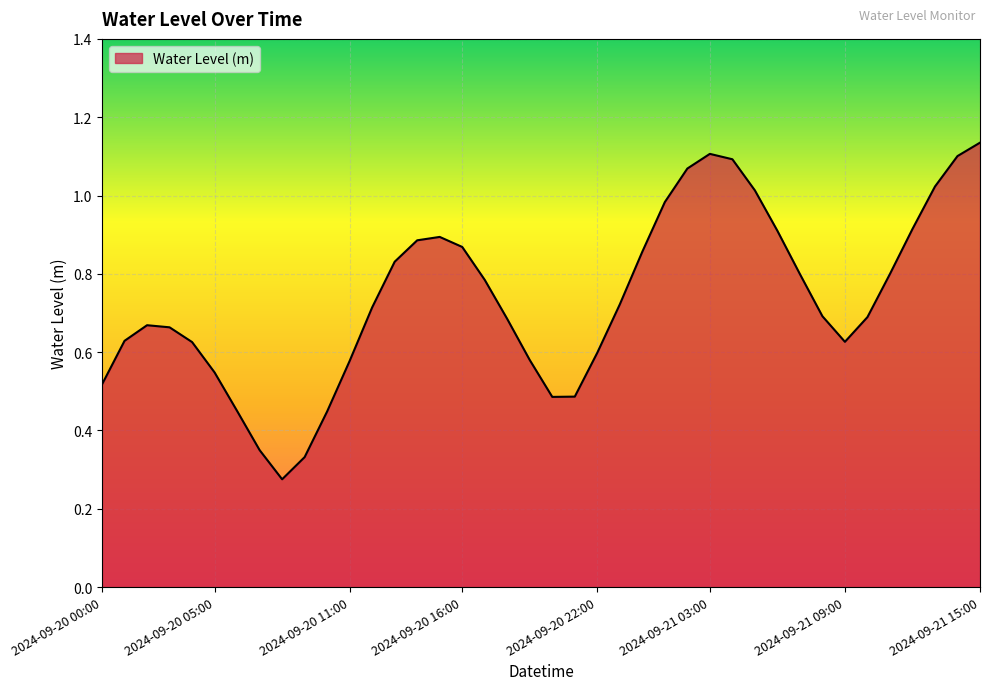

How many points are higher than both their immediate neighbors (excluding endpoints)?

3